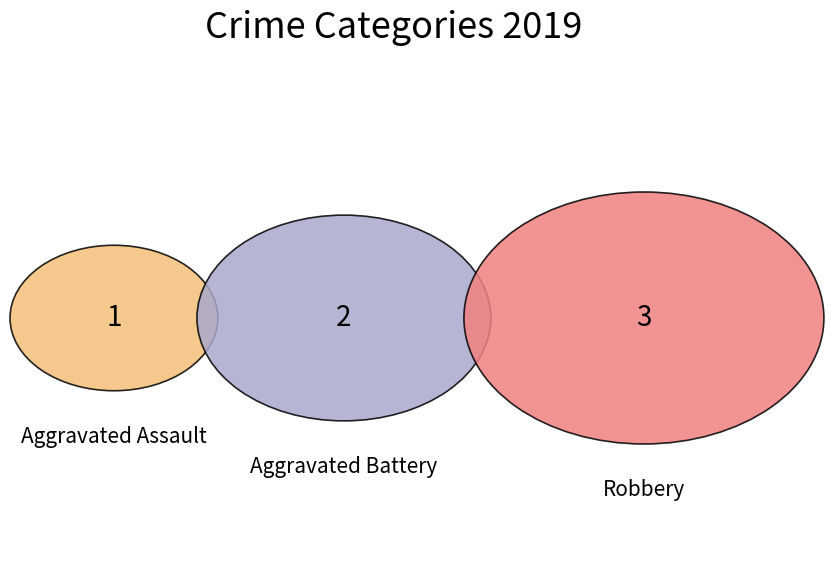

Does any single category account for the majority?

No